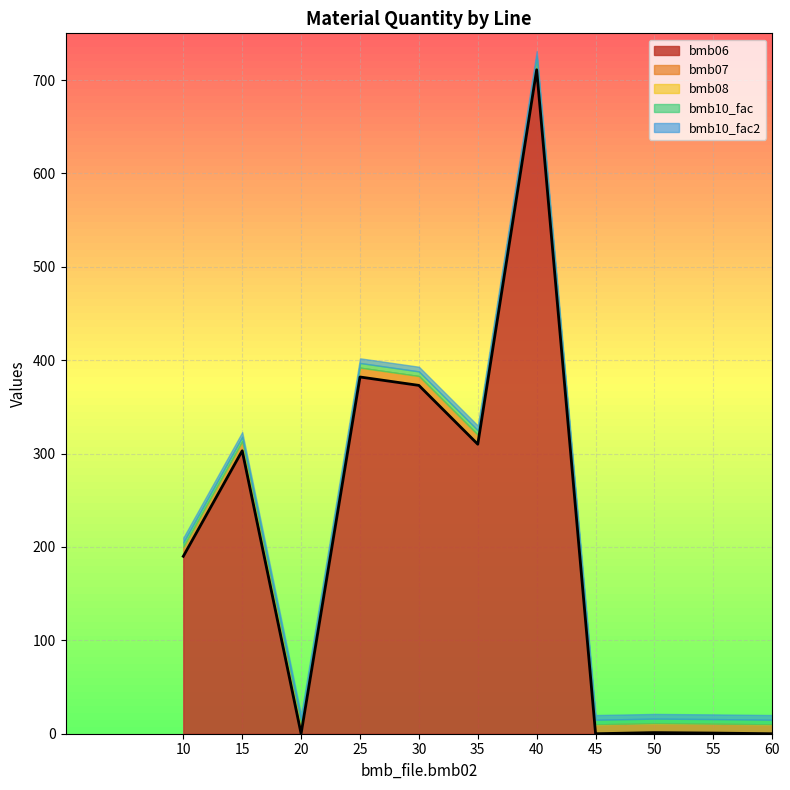

True or false: bmb07 and bmb10_fac2 intersect in this chart.

False